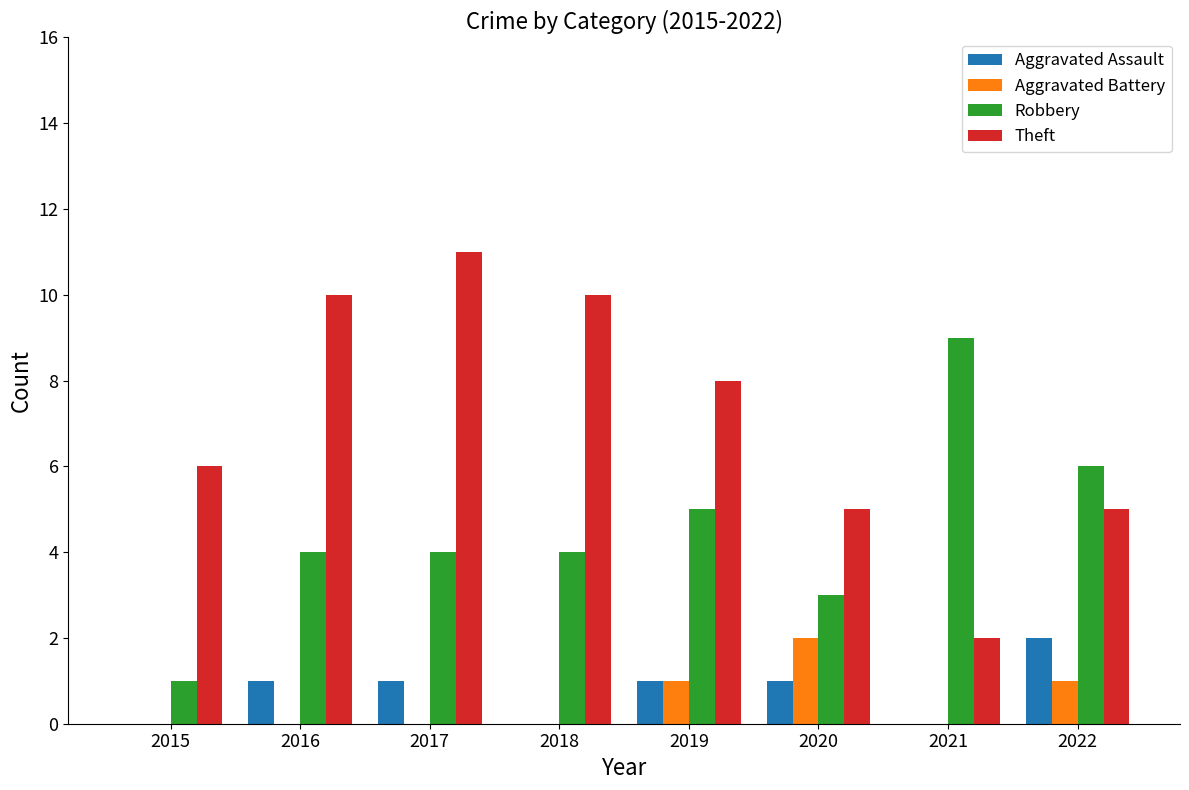

At which category does the chart reach its peak across all series?

2017